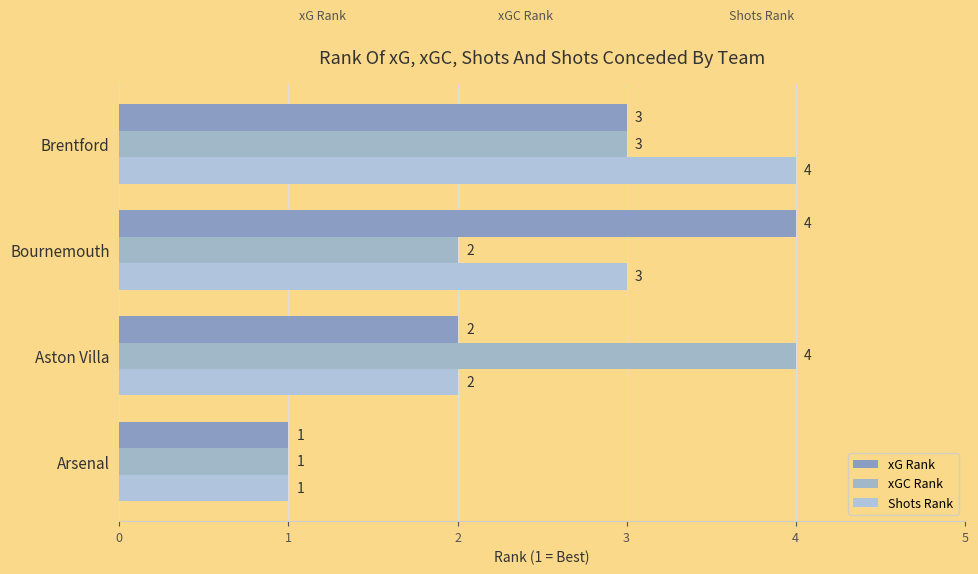

What is the sum of all xG Rank values?

10